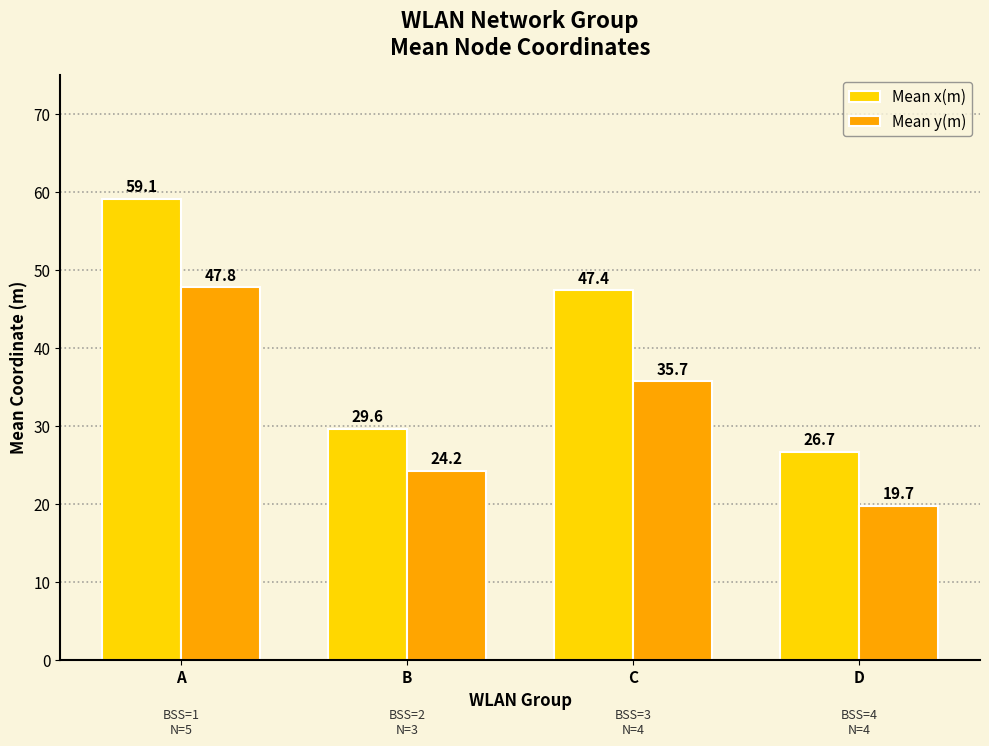

Reading left to right, what are all the values shown in this chart?

Mean x(m): A=59.1	B=29.6	C=47.4	D=26.7
Mean y(m): A=47.8	B=24.2	C=35.7	D=19.7